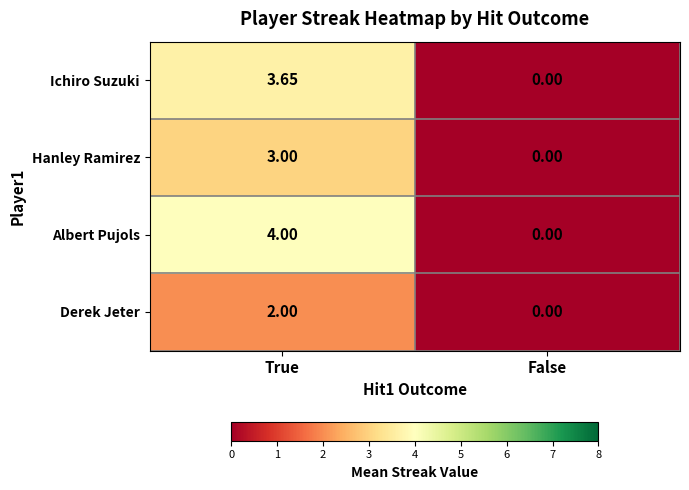

At which category is the sum across all series the highest?

True